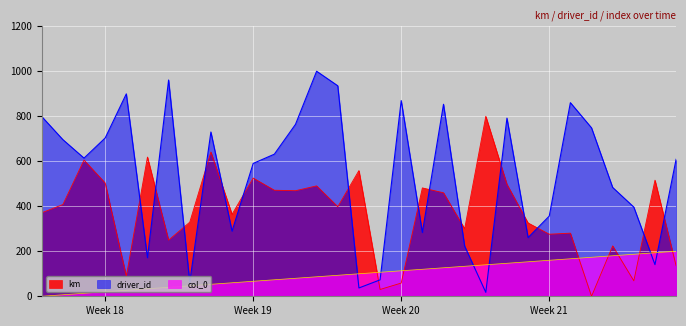

Which series ends up on top after the final intersection of driver_id and col_0?

driver_id